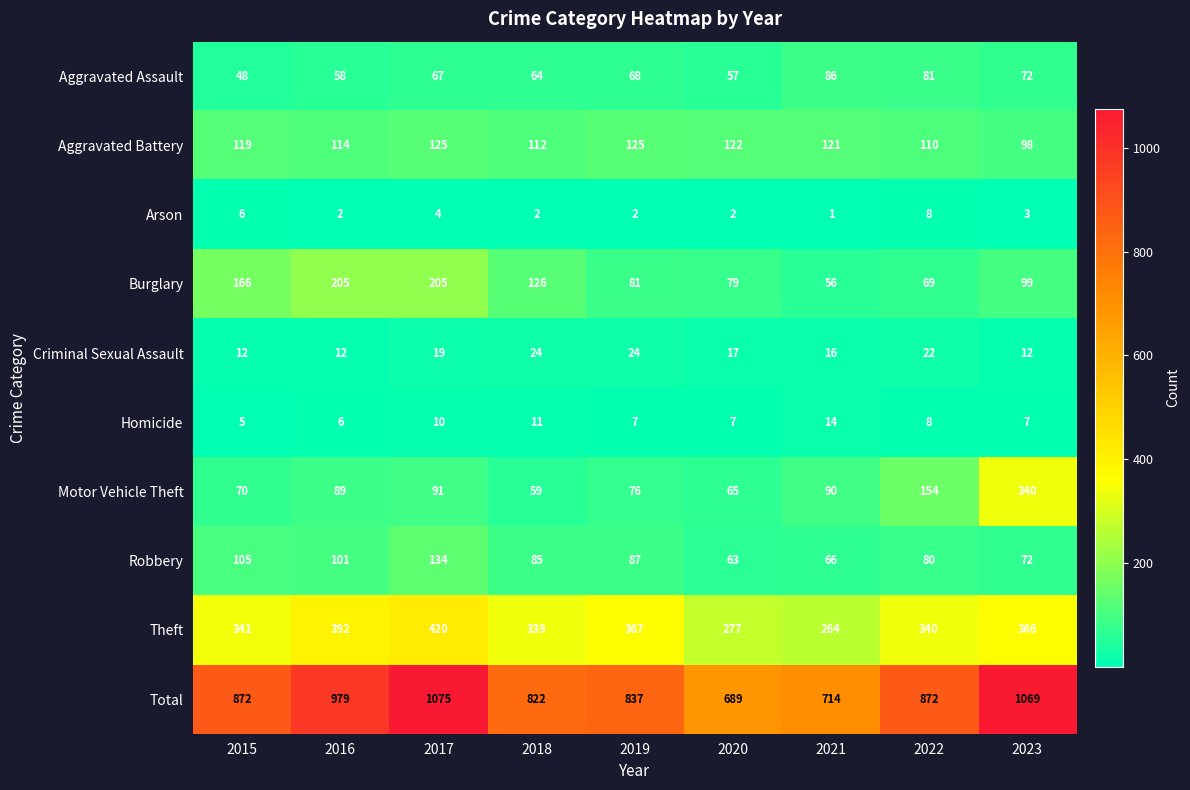

At which category does the chart reach its minimum across all series?

2021